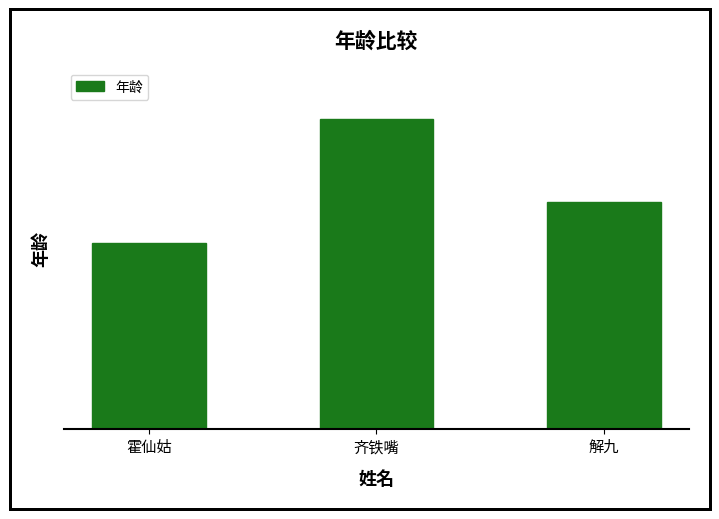

Does the chart contain any negative values?

No